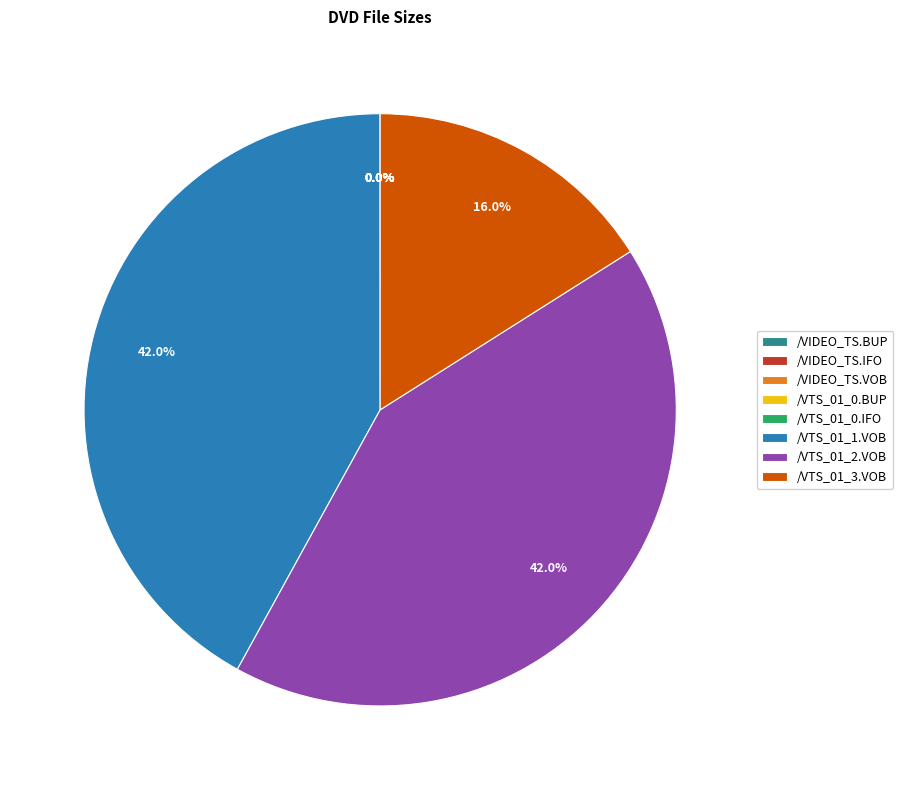

What portion of the pie excludes /VTS_01_3.VOB?

84.0%